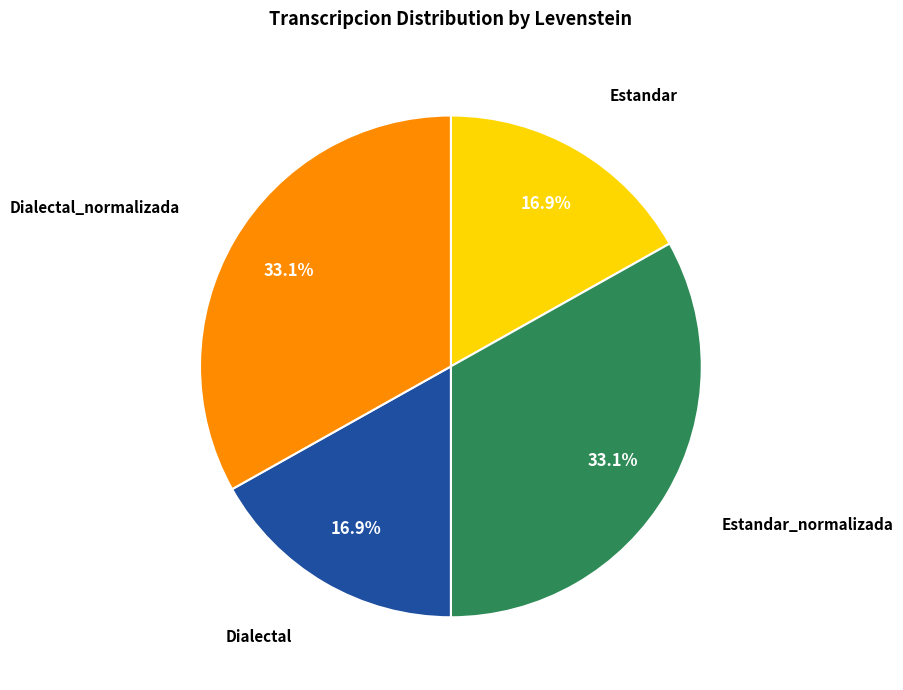

Is there a majority slice in this chart?

No